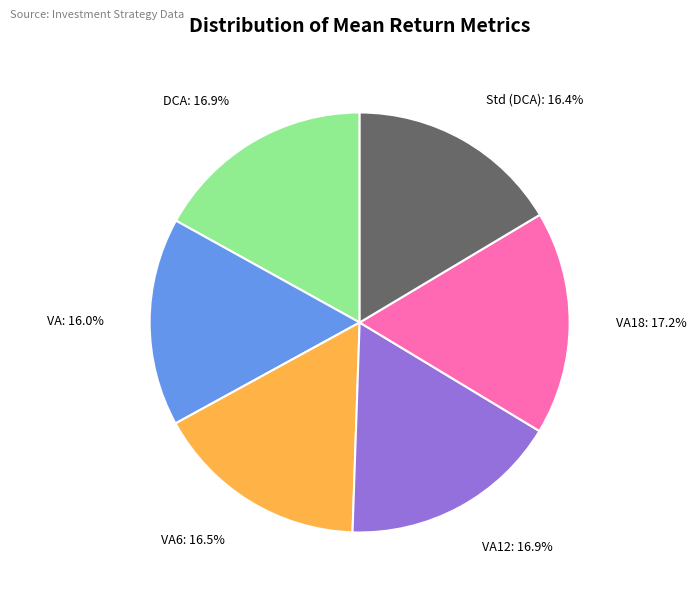

How many slices are in this pie chart?

6